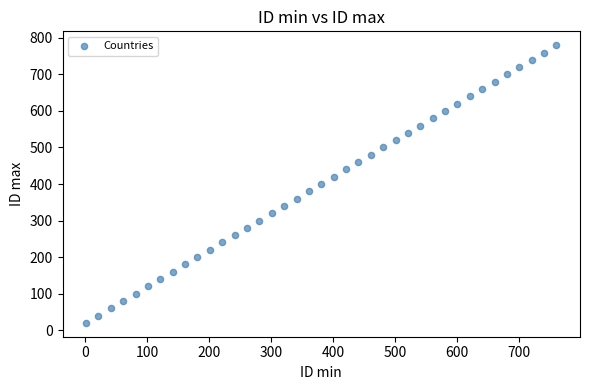

What is the range of X values (max minus min)?

760